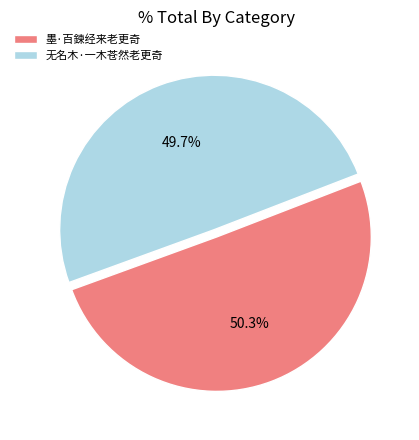

What percentage is the 墨·百鍊经来老更奇 slice, to the nearest percent?

50%